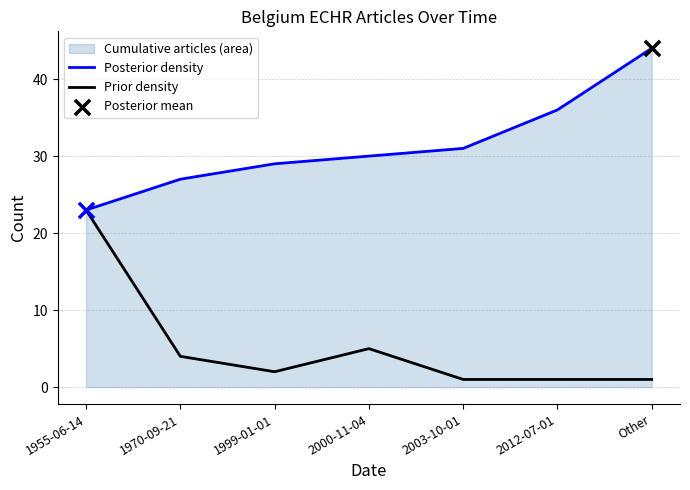

Is the value of Posterior density at 1955-06-14 greater than the value of Prior density at 1999-01-01?

Yes